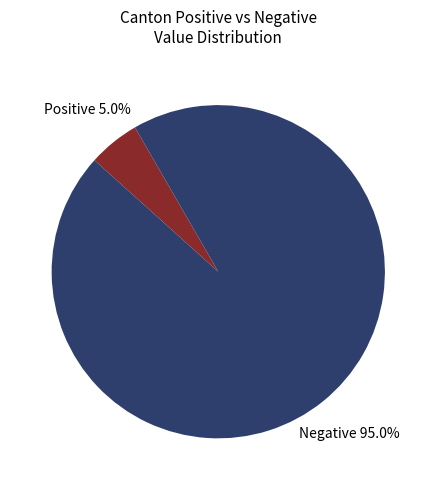

Is there a majority slice in this chart?

Yes